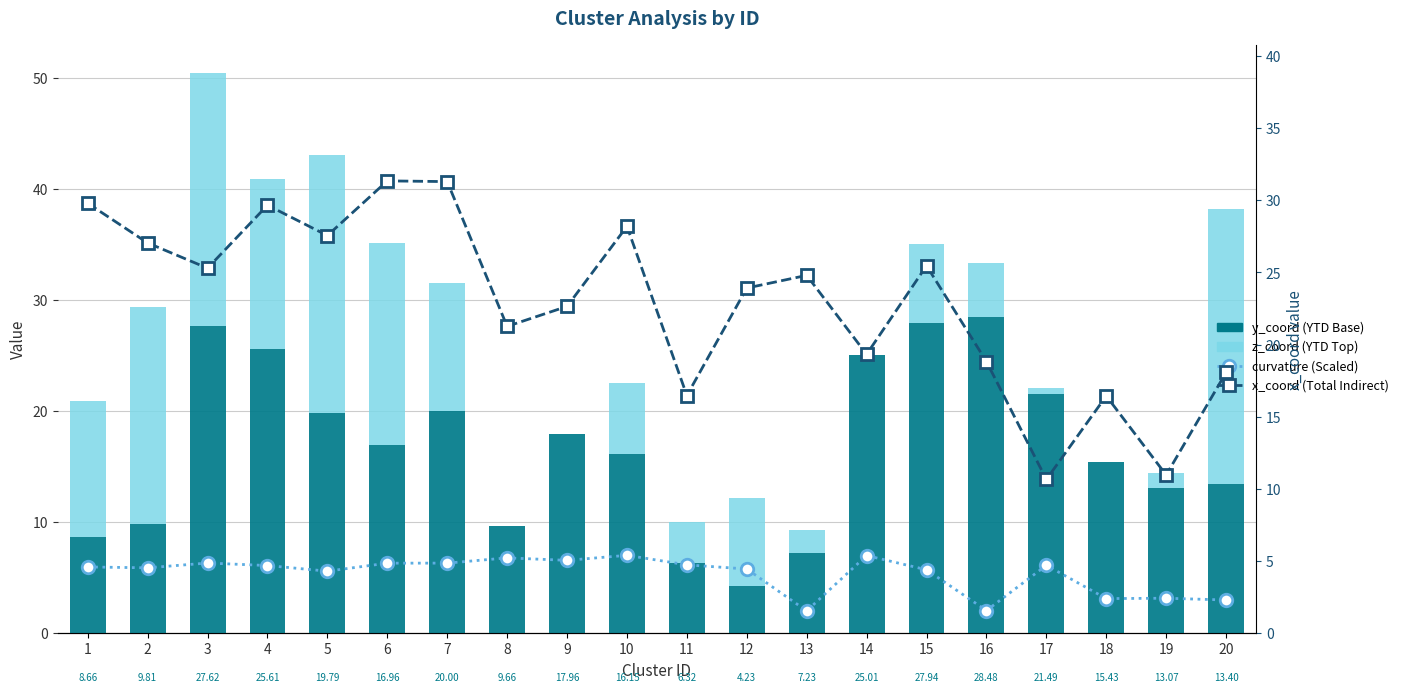

How many values in z_coord (YTD Top) are above zero?

16